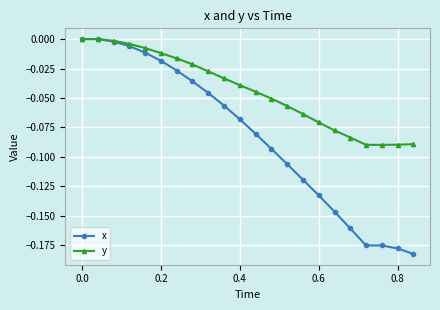

Rank the series by their average value, from lowest to highest.

x, y